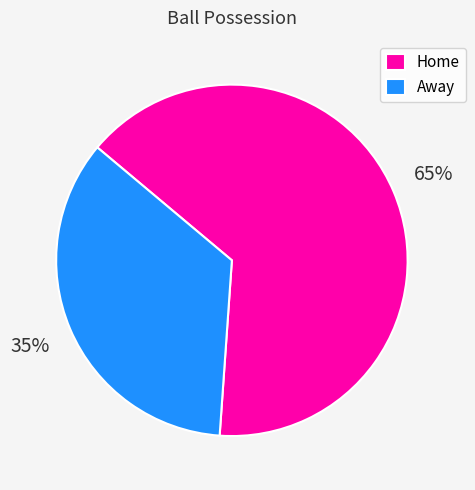

Combined, do Home and Away account for over 50%?

Yes